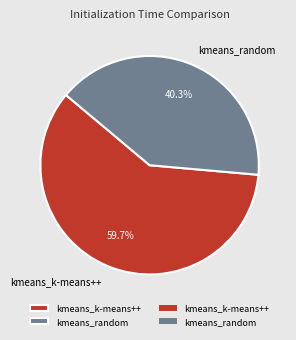

Between kmeans_random and kmeans_k-means++, which is larger?

kmeans_k-means++